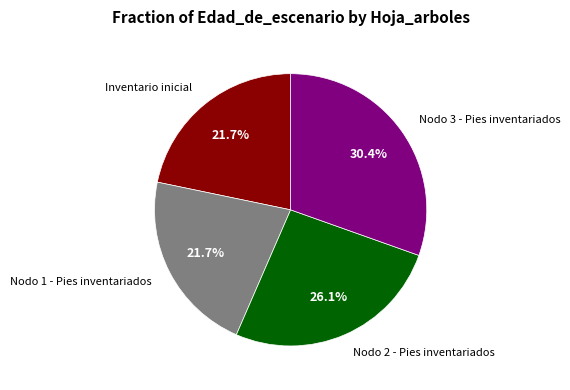

Do Nodo 3 - Pies inventariados and Inventario inicial together represent more than half of the pie?

Yes